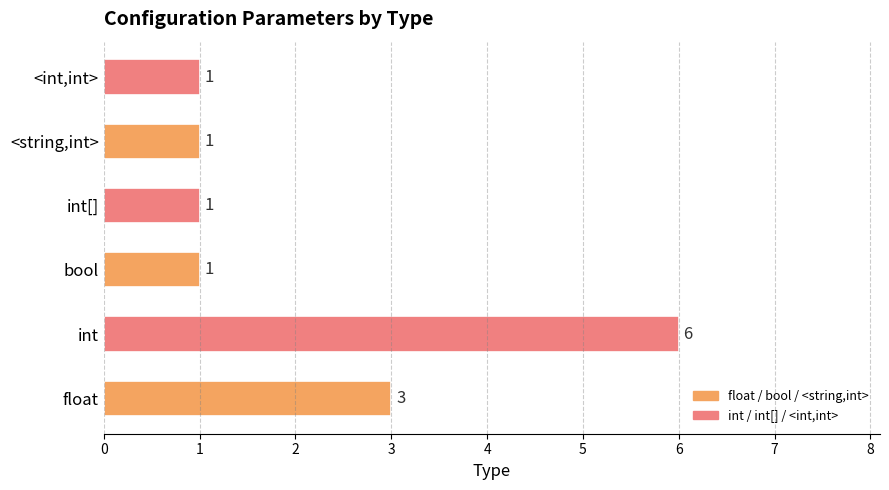

Between float and int[], which is larger?

float